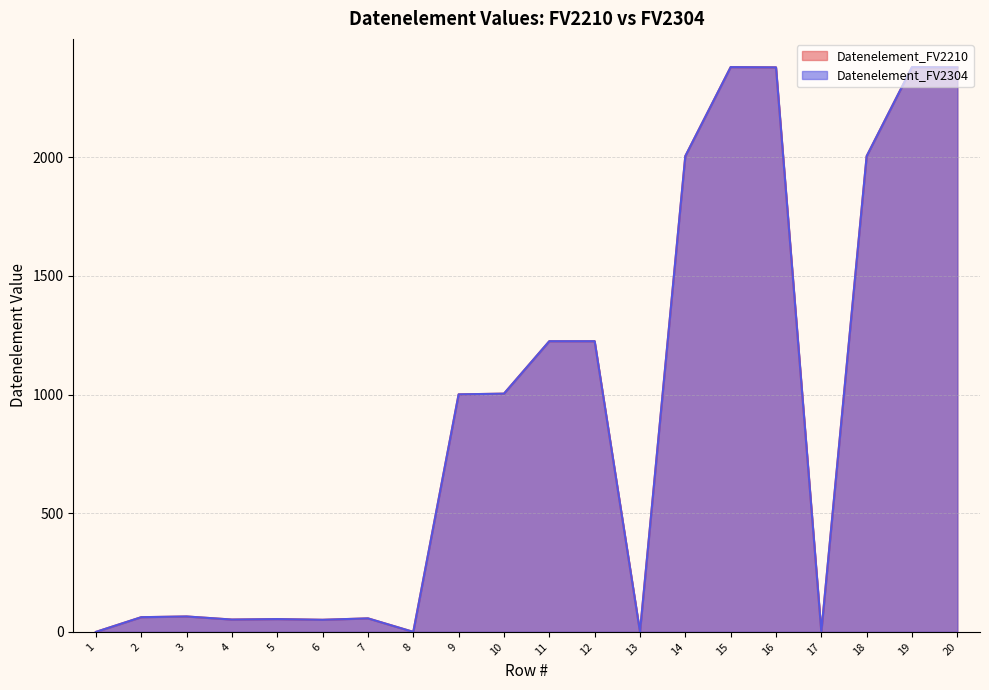

Reading left to right, extract all data points from this chart.

Datenelement_FV2210: 1=0	2=62	3=65	4=52	5=54	6=51	7=57	8=0	9=1001	10=1004	11=1225	12=1225	13=0	14=2005	15=2380	16=2379	17=0	18=2005	19=2380	20=2379
Datenelement_FV2304: 1=0	2=62	3=65	4=52	5=54	6=51	7=57	8=0	9=1001	10=1004	11=1225	12=1225	13=0	14=2005	15=2380	16=2379	17=0	18=2005	19=2380	20=2379